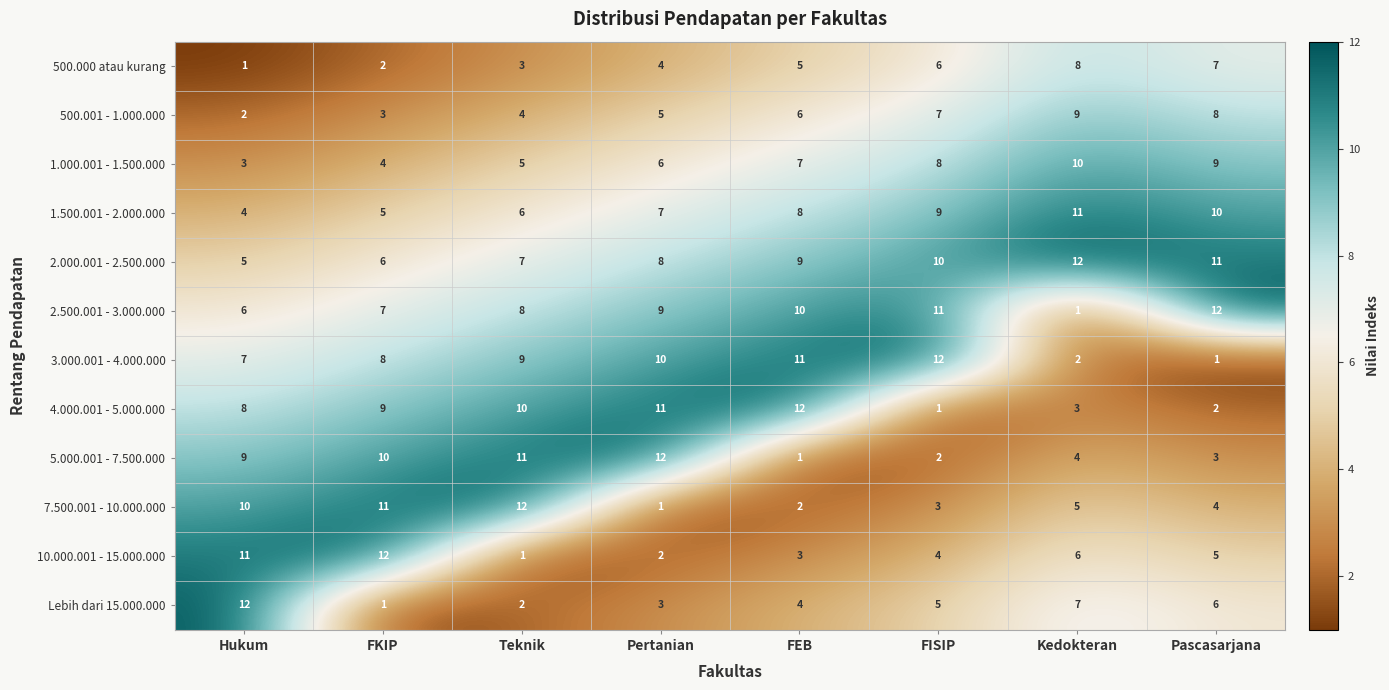

What is the sum of all 3.000.001 - 4.000.000 values?

60